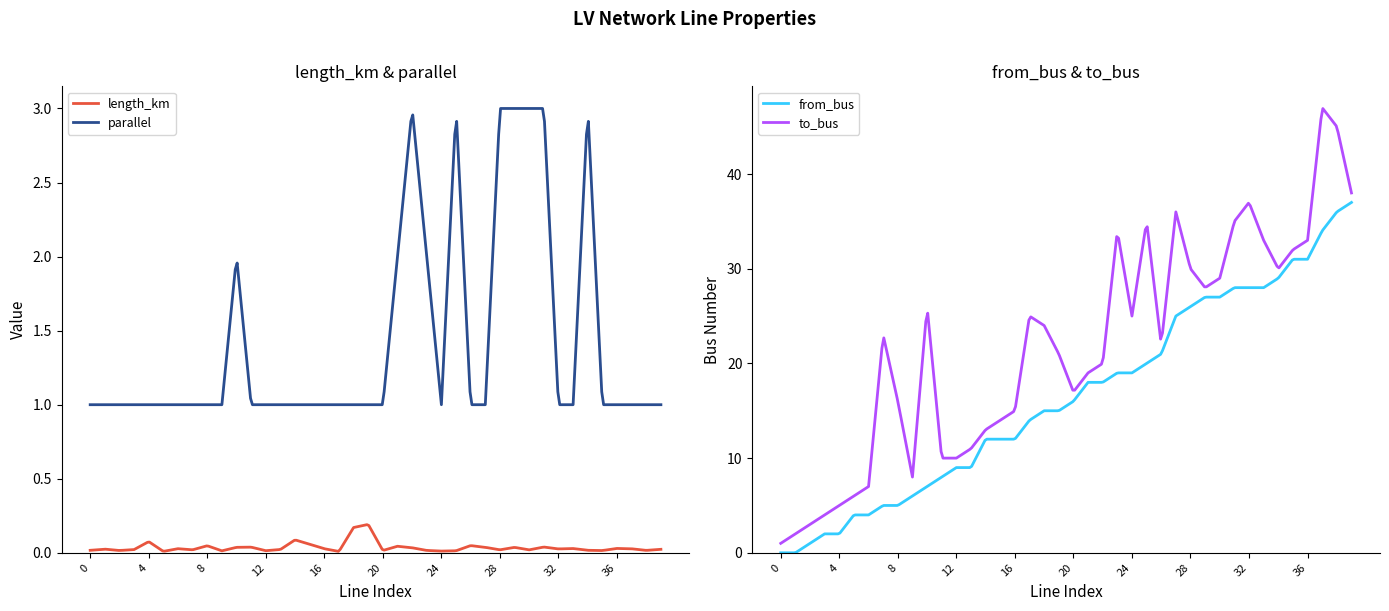

True or false: length_km has more than 1 points higher than both neighbors.

True